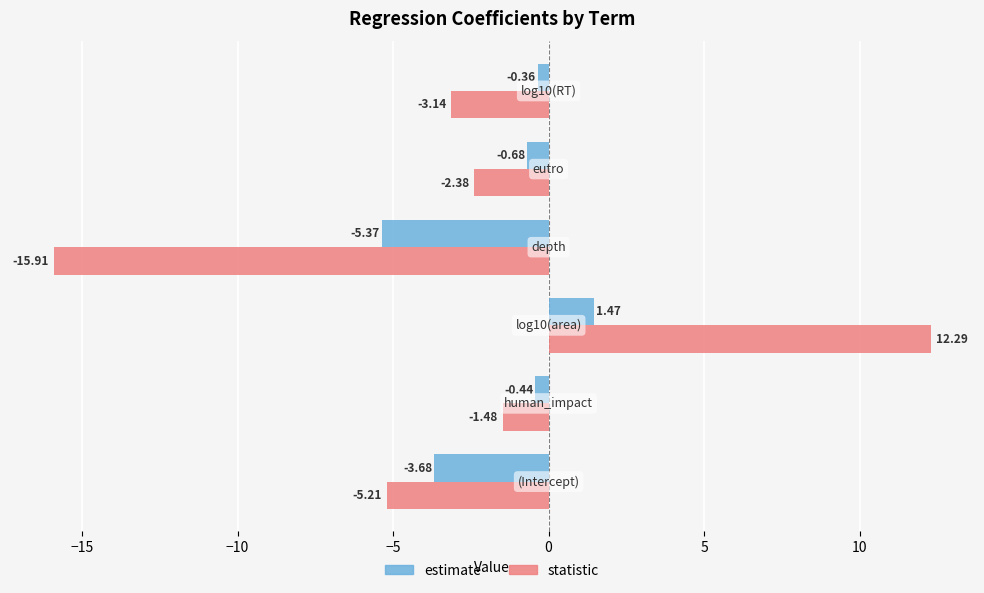

What is the difference between the maximum and minimum values in the estimate series?

6.8